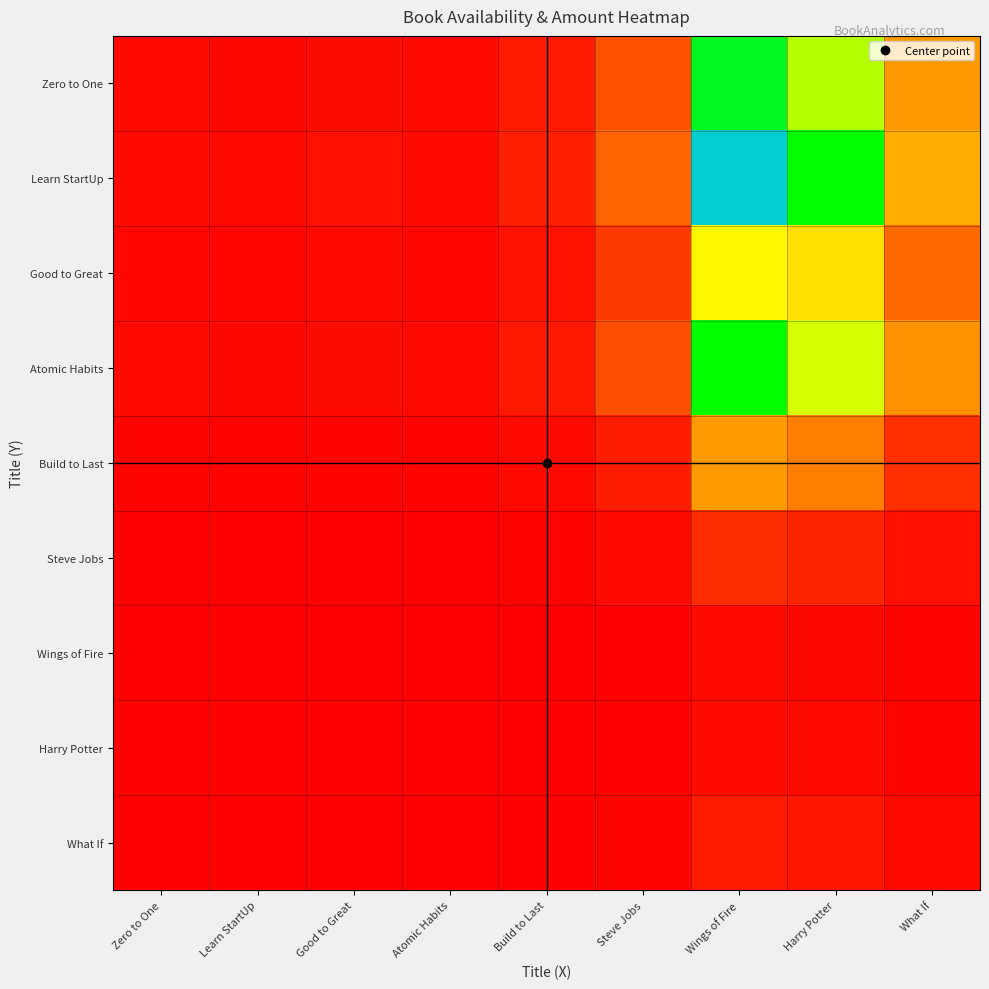

Reading left to right, list all the values displayed in this chart.

Zero to One: Zero to One=0.0	Learn StartUp=0.0	Good to Great=0.0	Atomic Habits=0.0	Build to Last=0.1	Steve Jobs=0.2	Wings of Fire=0.9	Harry Potter=0.7	What If=0.3
Learn StartUp: Zero to One=0.0	Learn StartUp=0.0	Good to Great=0.0	Atomic Habits=0.0	Build to Last=0.1	Steve Jobs=0.2	Wings of Fire=1.0	Harry Potter=0.8	What If=0.4
Good to Great: Zero to One=0.0	Learn StartUp=0.0	Good to Great=0.0	Atomic Habits=0.0	Build to Last=0.0	Steve Jobs=0.1	Wings of Fire=0.6	Harry Potter=0.5	What If=0.2
Atomic Habits: Zero to One=0.0	Learn StartUp=0.0	Good to Great=0.0	Atomic Habits=0.0	Build to Last=0.1	Steve Jobs=0.2	Wings of Fire=0.8	Harry Potter=0.7	What If=0.3
Build to Last: Zero to One=0.0	Learn StartUp=0.0	Good to Great=0.0	Atomic Habits=0.0	Build to Last=0.0	Steve Jobs=0.1	Wings of Fire=0.3	Harry Potter=0.3	What If=0.1
Steve Jobs: Zero to One=0.0	Learn StartUp=0.0	Good to Great=0.0	Atomic Habits=0.0	Build to Last=0.0	Steve Jobs=0.0	Wings of Fire=0.1	Harry Potter=0.1	What If=0.0
Wings of Fire: Zero to One=0.0	Learn StartUp=0.0	Good to Great=0.0	Atomic Habits=0.0	Build to Last=0.0	Steve Jobs=0.0	Wings of Fire=0.0	Harry Potter=0.0	What If=0.0
Harry Potter: Zero to One=0.0	Learn StartUp=0.0	Good to Great=0.0	Atomic Habits=0.0	Build to Last=0.0	Steve Jobs=0.0	Wings of Fire=0.0	Harry Potter=0.0	What If=0.0
What If: Zero to One=0.0	Learn StartUp=0.0	Good to Great=0.0	Atomic Habits=0.0	Build to Last=0.0	Steve Jobs=0.0	Wings of Fire=0.1	Harry Potter=0.1	What If=0.0